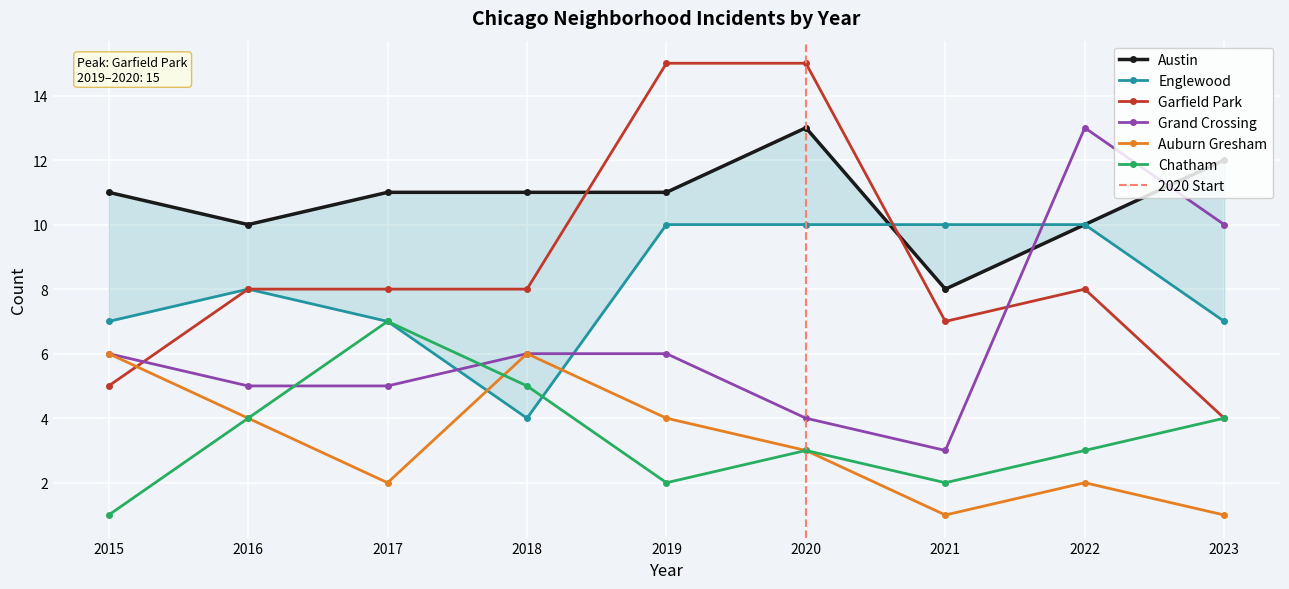

List the labels in order of Austin value, largest first.

2020, 2023, 2015, 2017, 2018, 2019, 2016, 2022, 2021